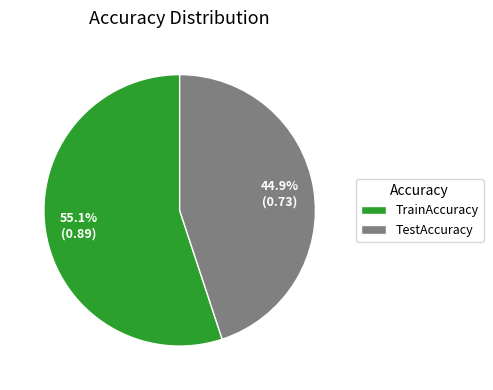

Rank the categories by value from lowest to highest.

TestAccuracy, TrainAccuracy